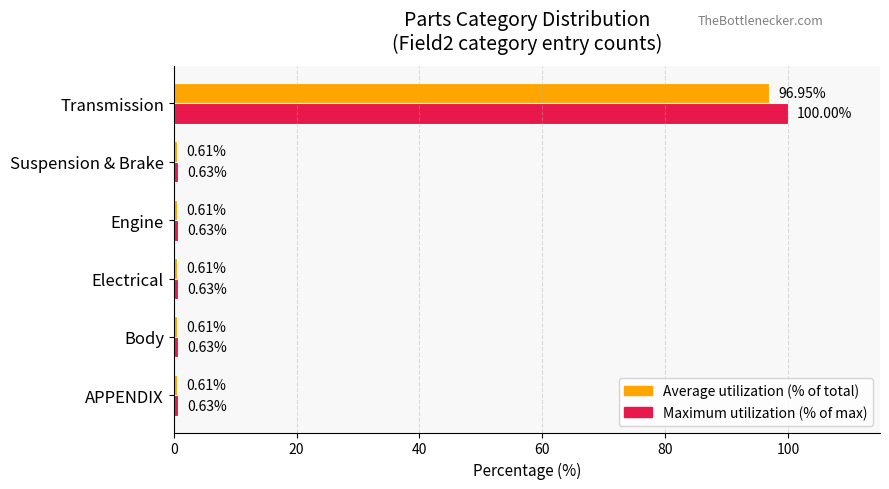

What is the total value across all series at Body?

1.2